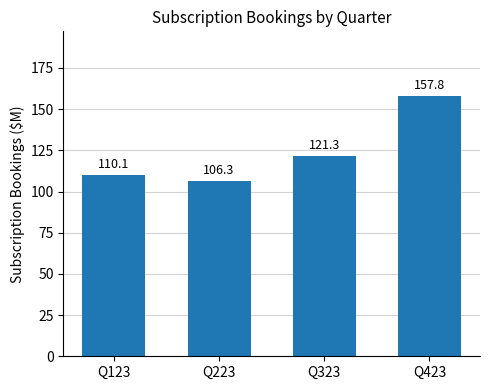

Reading left to right, list all the values displayed in this chart.

110.1	106.3	121.3	157.8